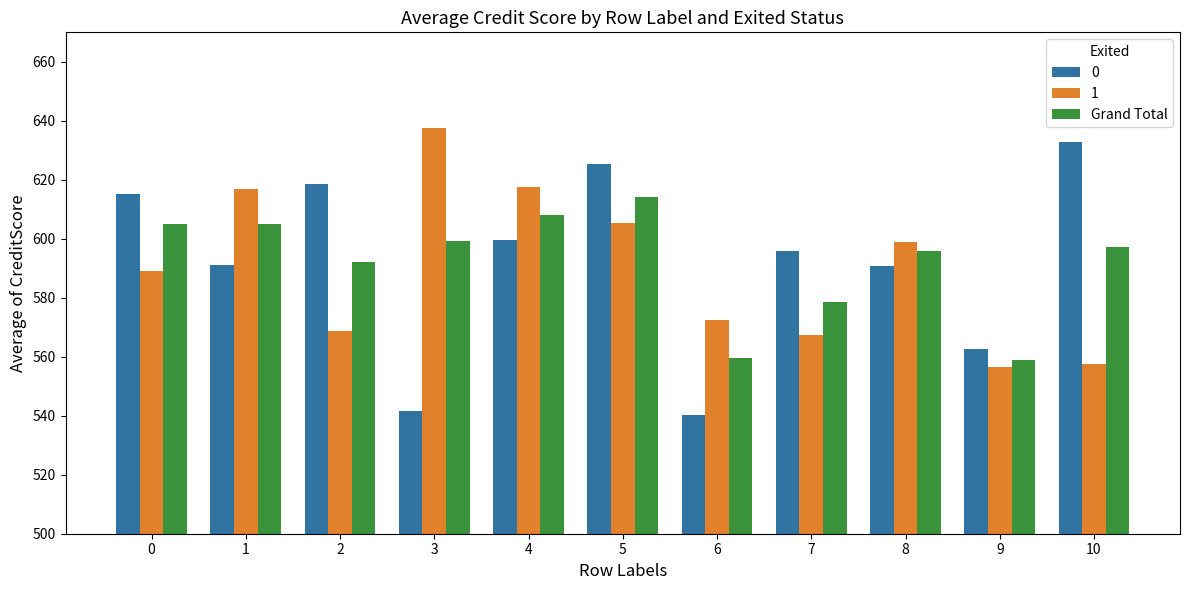

At which category does the chart reach its peak across all series?

3